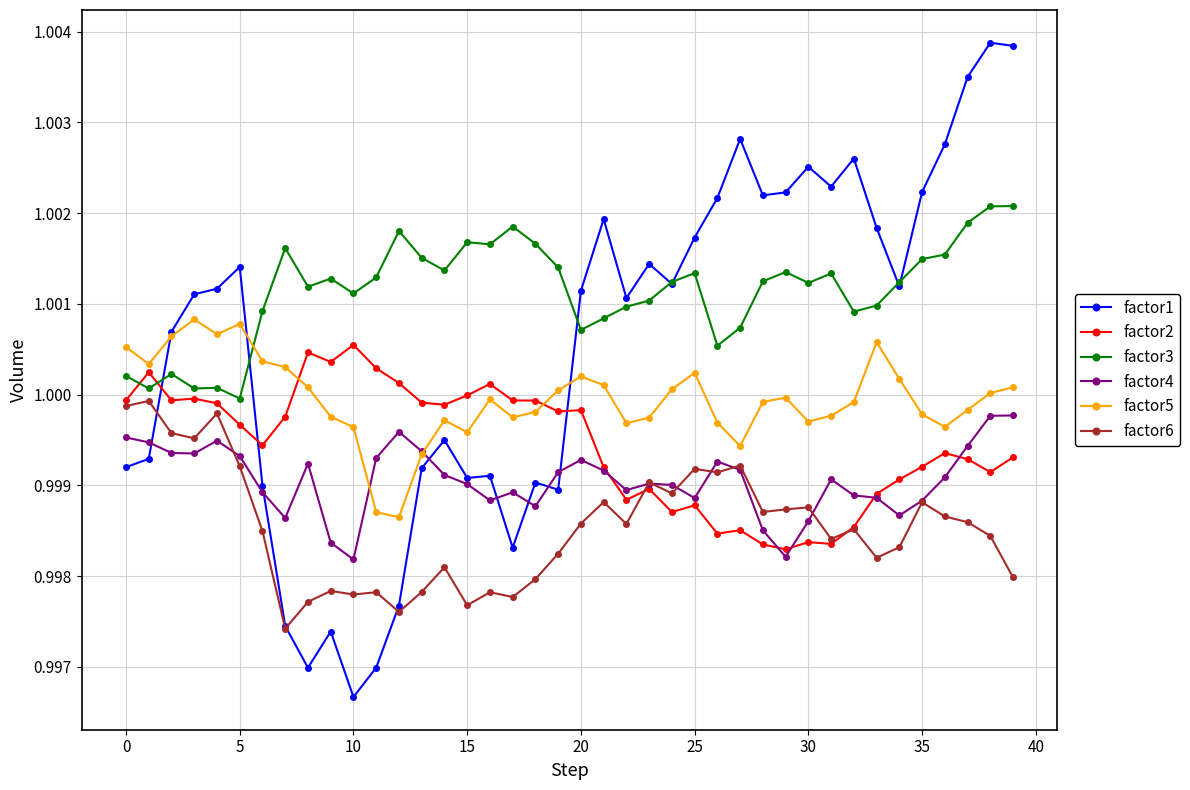

Which series has the widest spread of values?

factor1